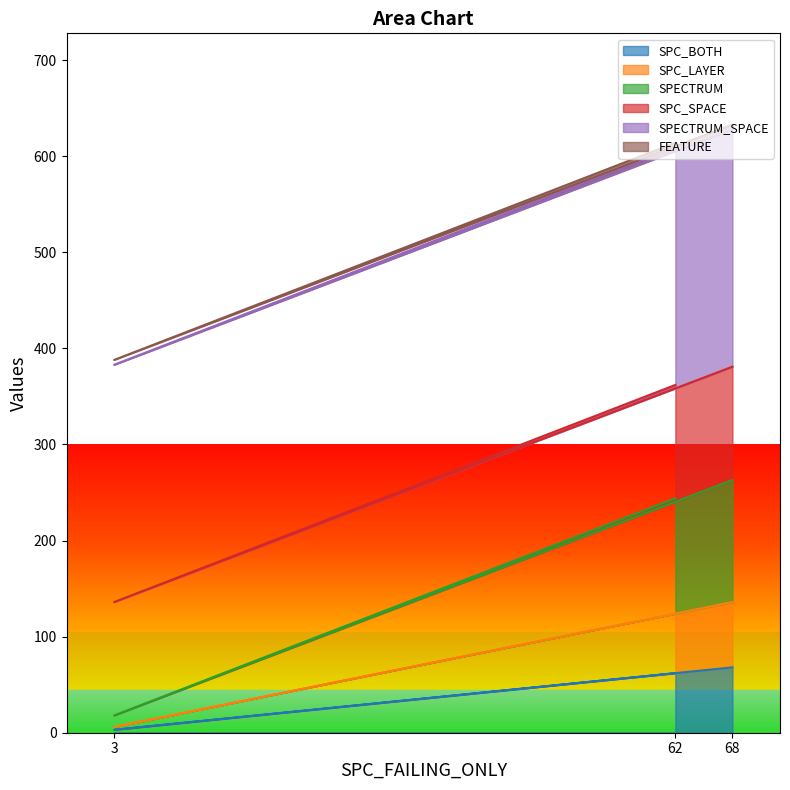

Is the value of SPECTRUM at 68 greater than the value of SPC_BOTH at 62?

Yes